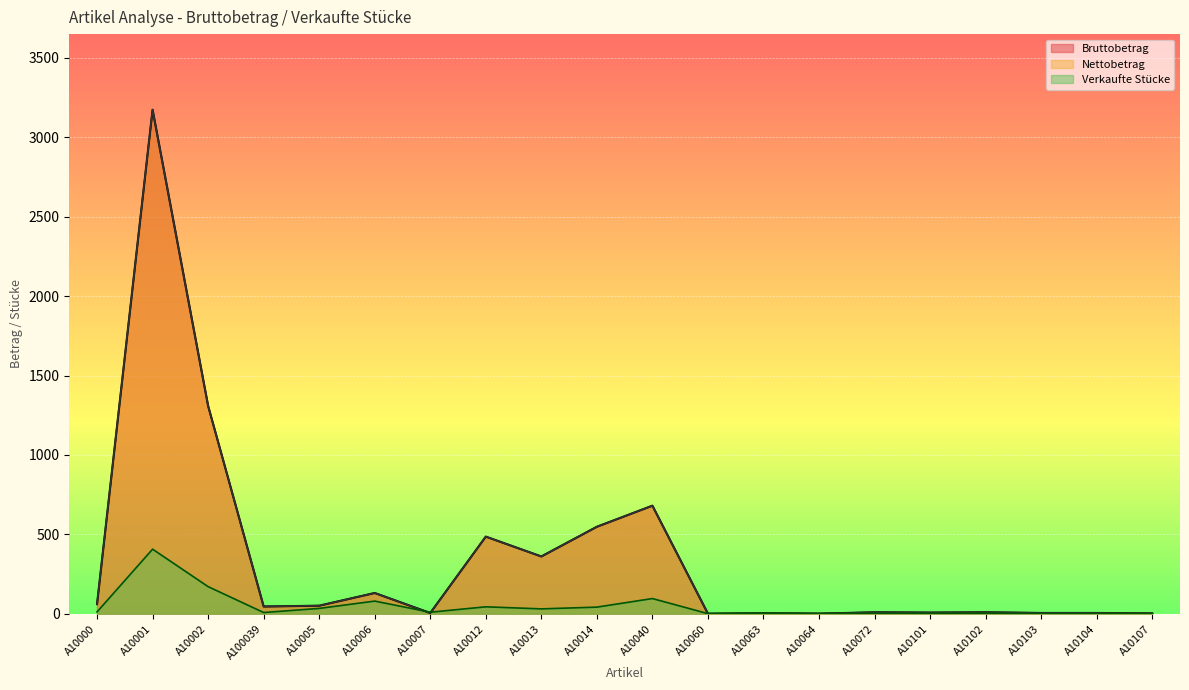

The Bruttobetrag series shows 361.0 at A10013. True or false?

True